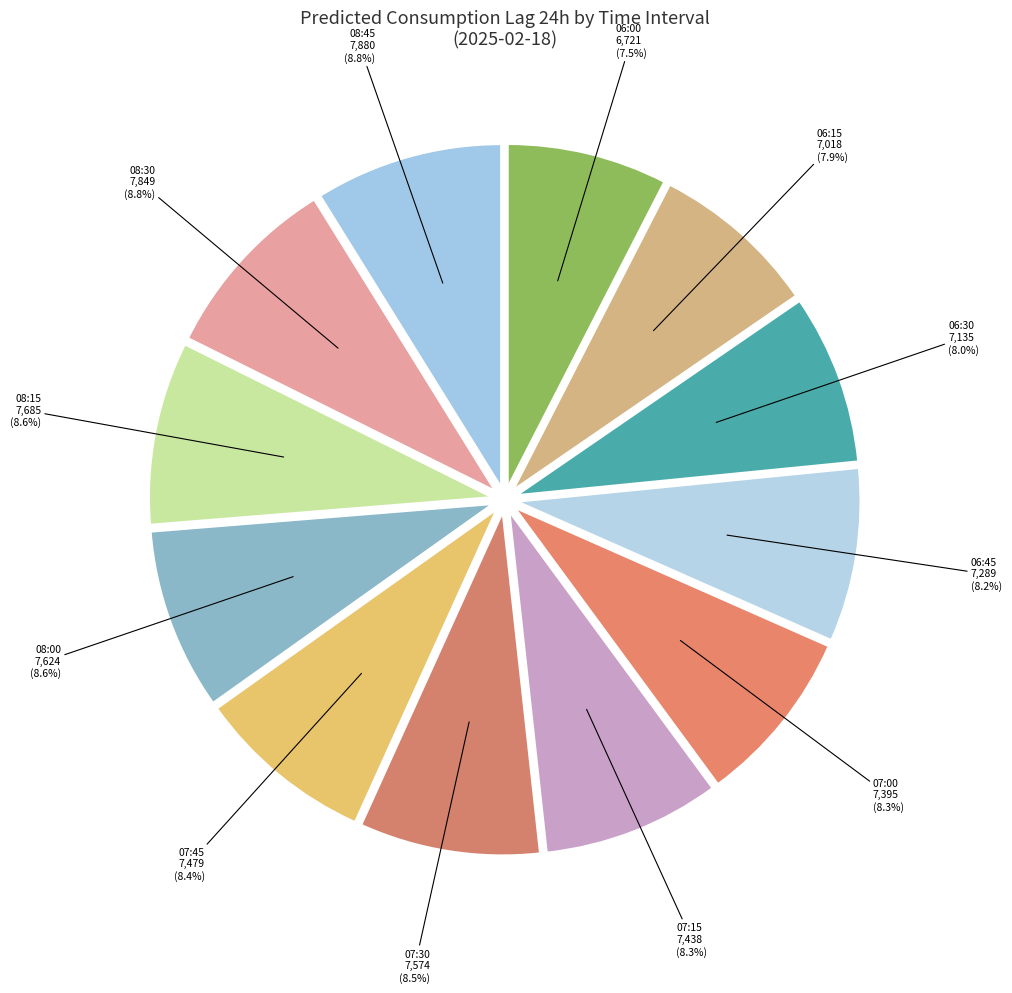

Approximately how many times larger is the value at 06:30 compared to 07:15?

1.0